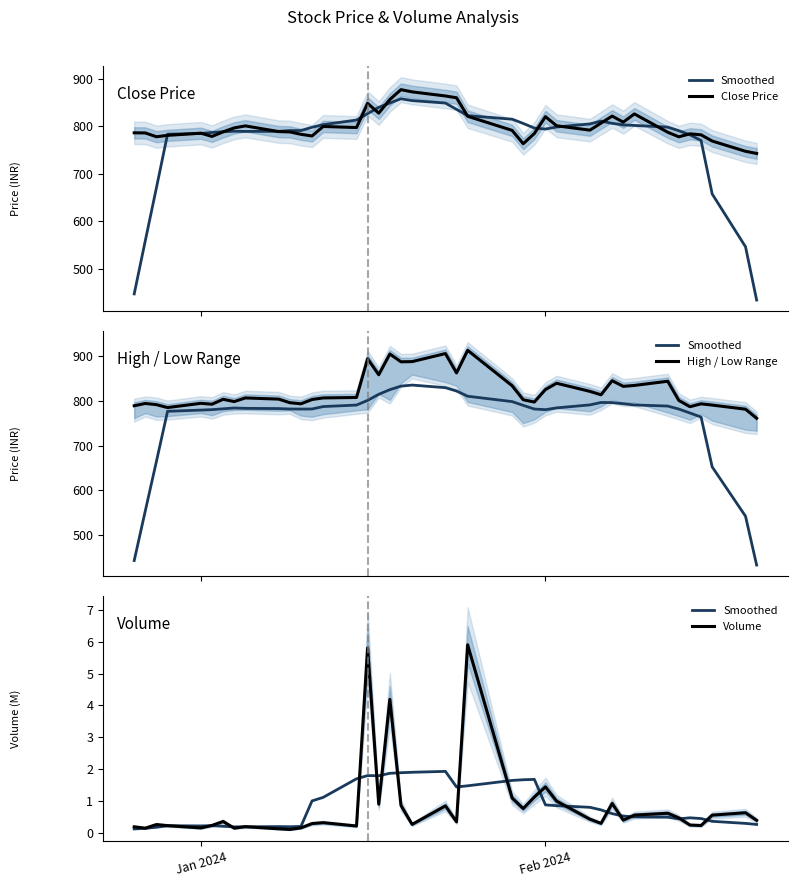

Rank the series by their maximum value, from highest to lowest.

High / Low Range, Close Price, Volume, Smoothed